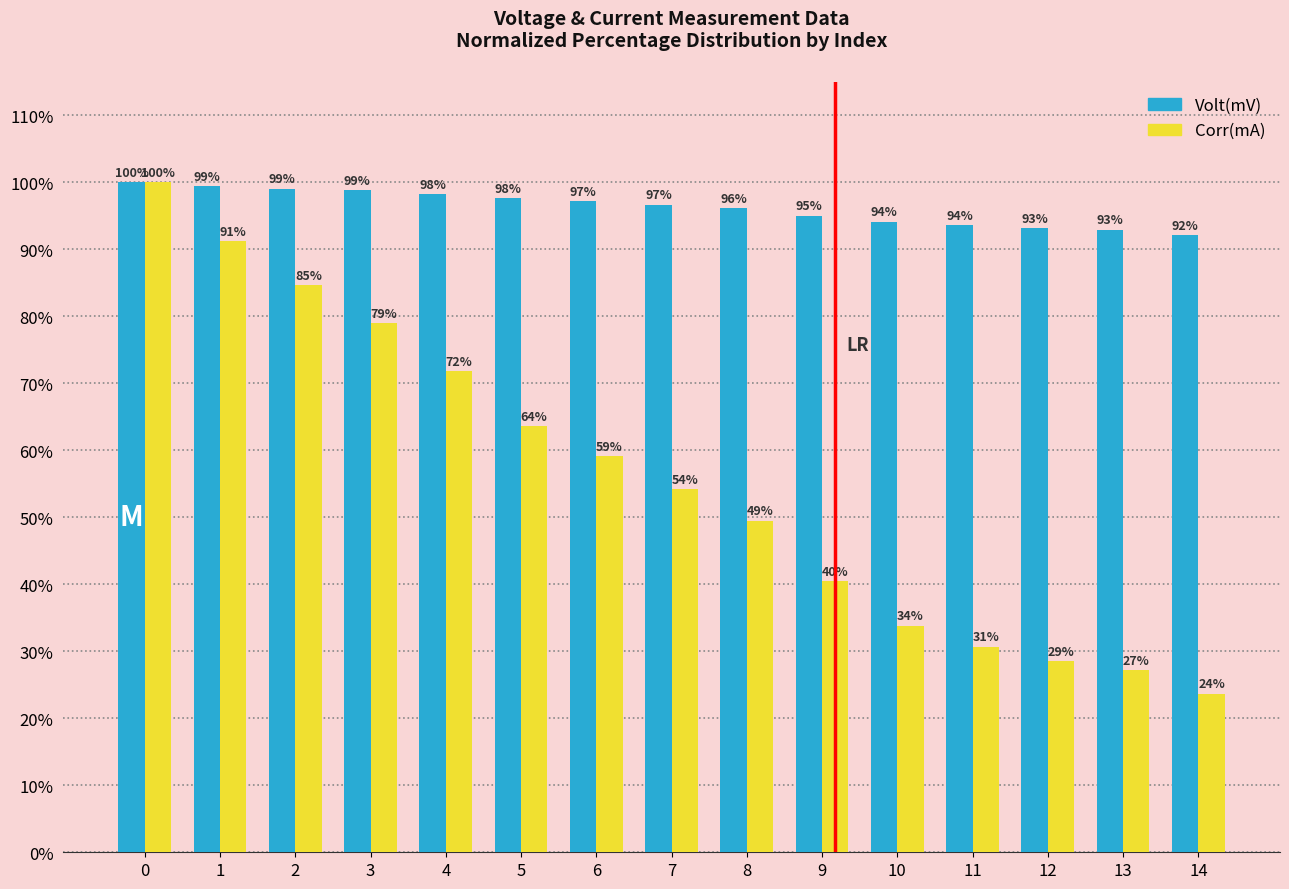

How many bars are there in each group?

2